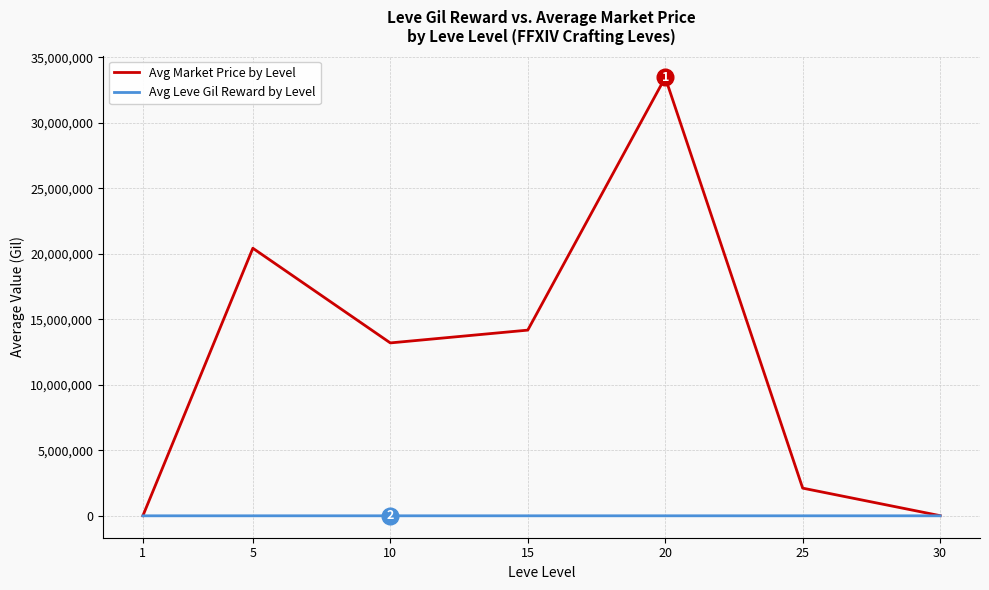

At which category is the sum across all series the highest?

20